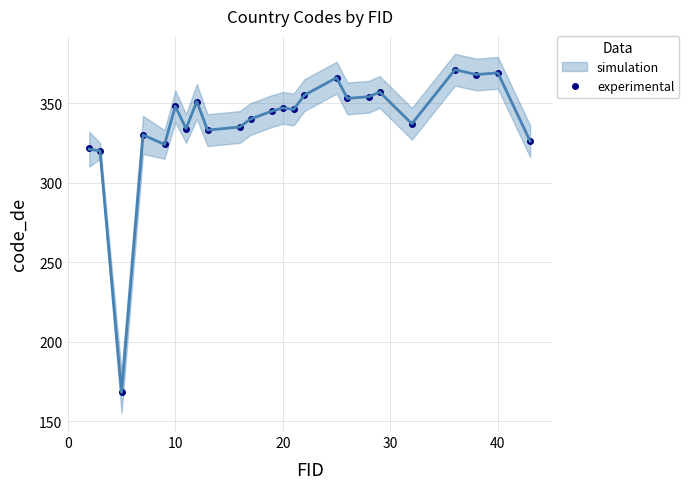

True or false: experimental has more than 2 points higher than both neighbors.

True